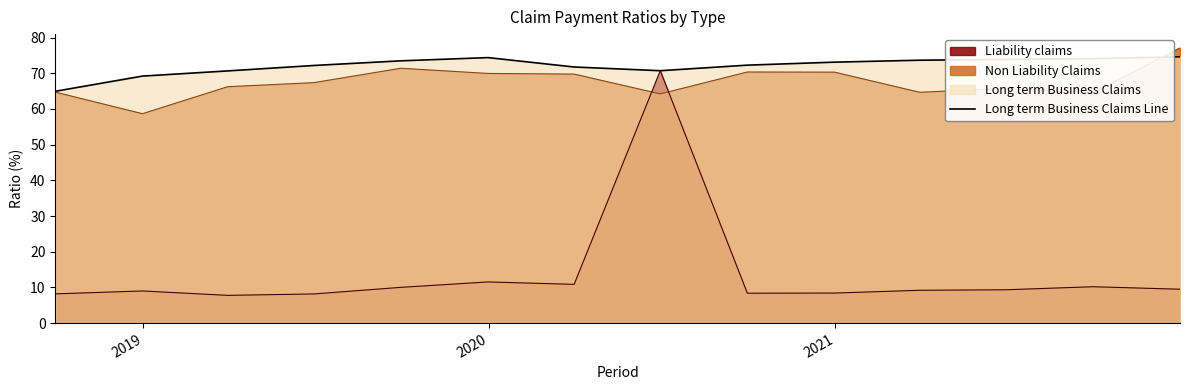

What is the greatest value displayed?

77.1